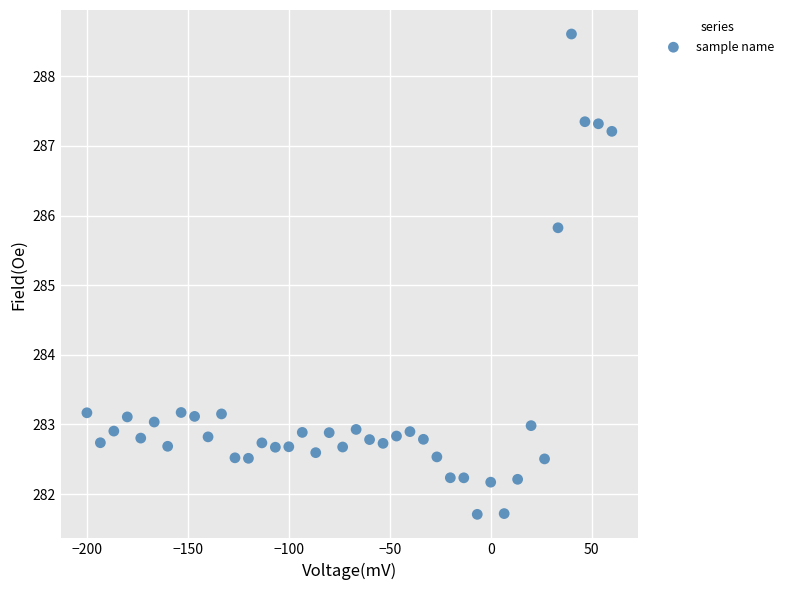

What is the range of Y values (max minus min)?

6.9